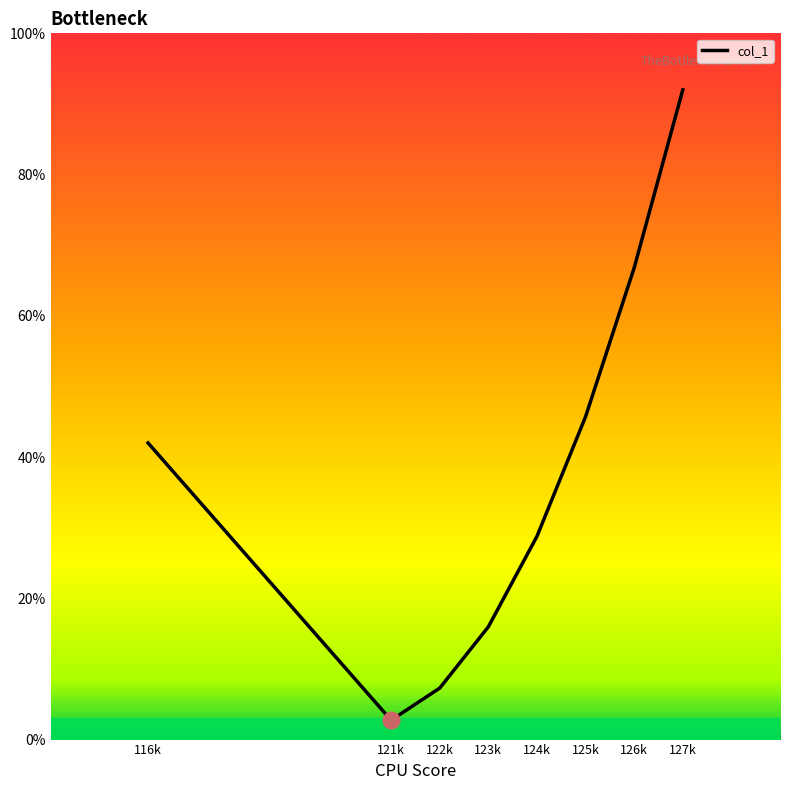

What is the change in value from 125k to 126k?

+21.1